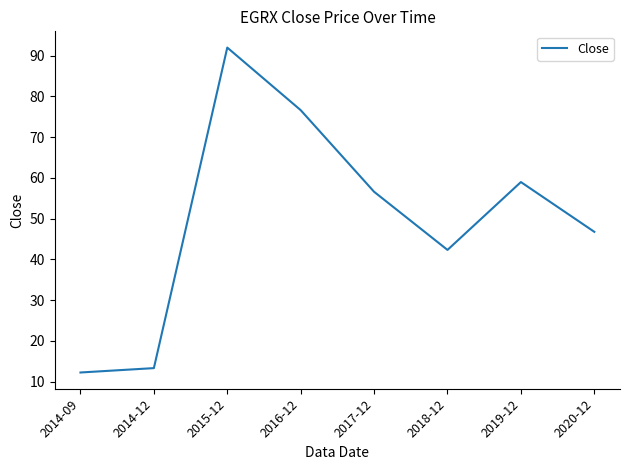

Read the value at 2016-12.

76.6